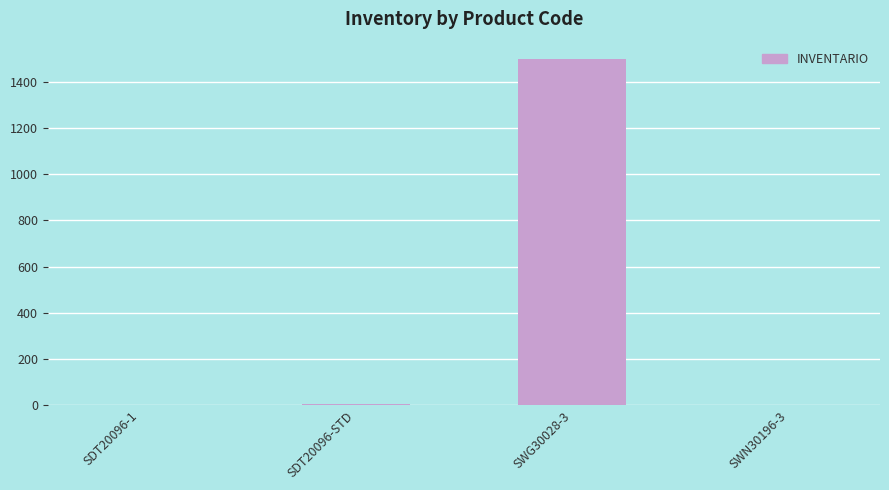

What is the difference between the values at SWN30196-3 and SWG30028-3?

1500